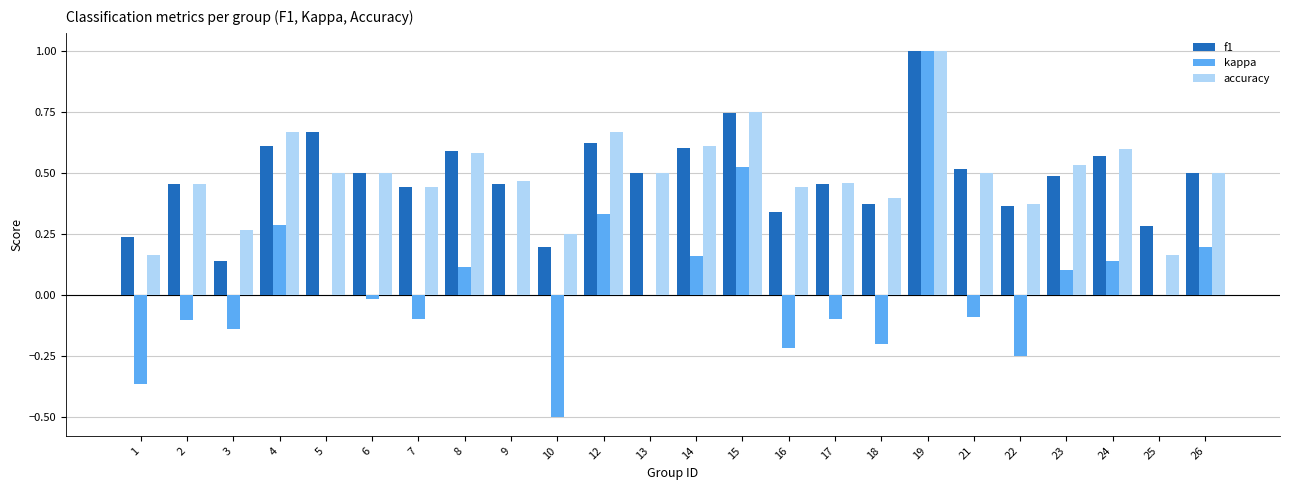

Which category has the highest value in the kappa series?

19